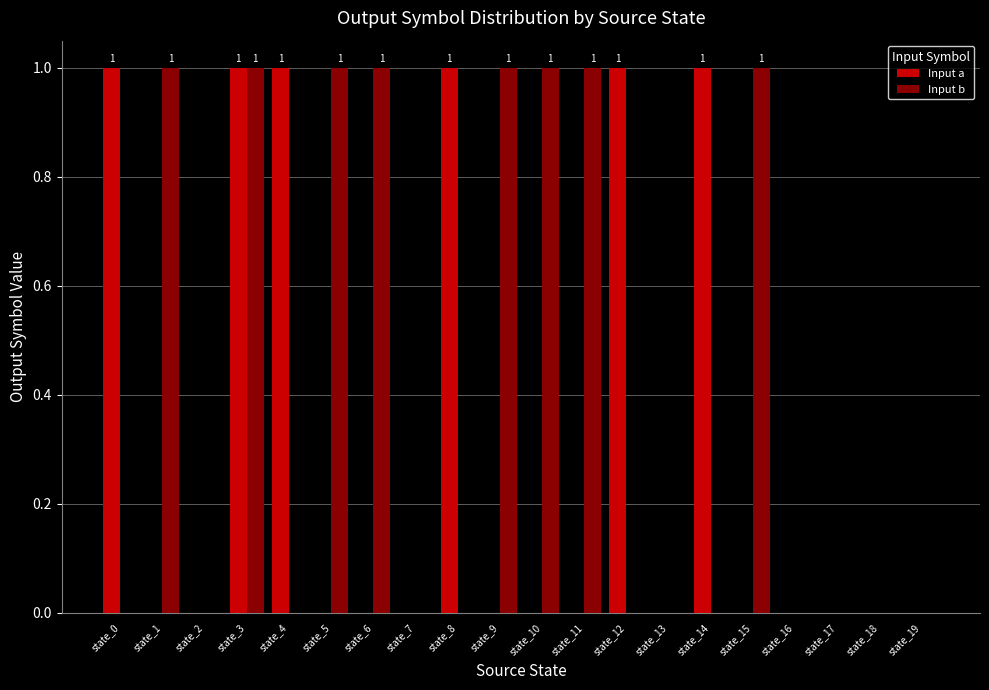

True or false: Input a has a value of 1 at state_5.

False